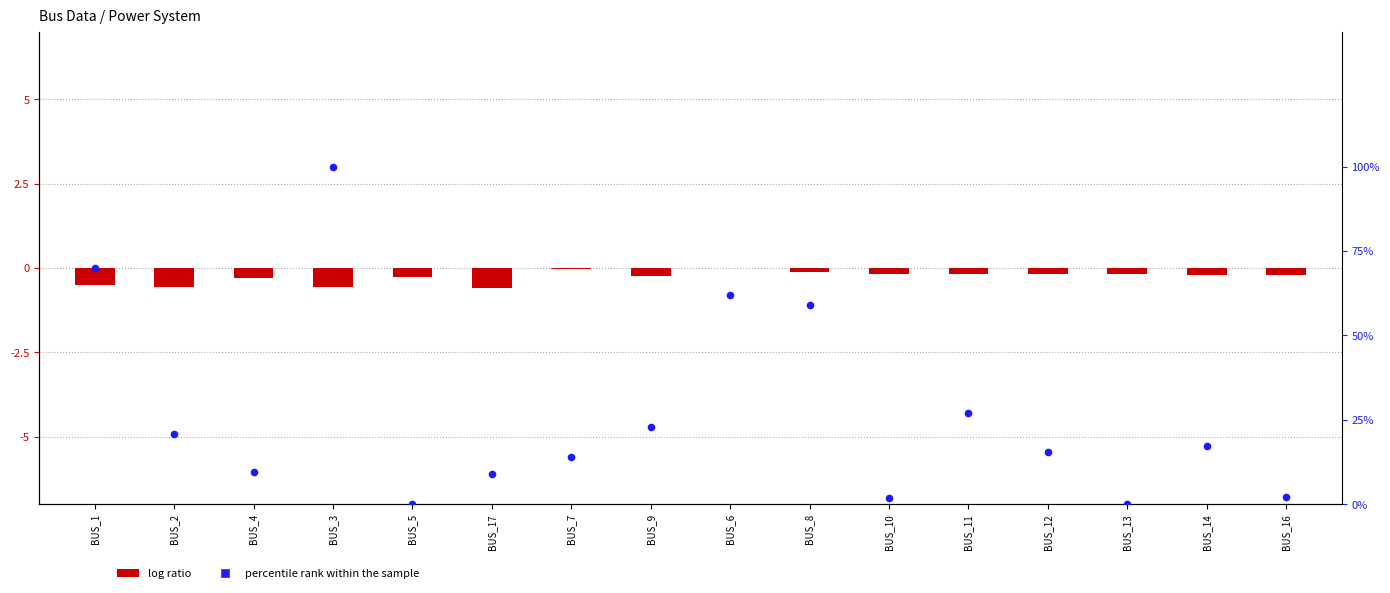

At which category is the sum across all series the highest?

BUS_3